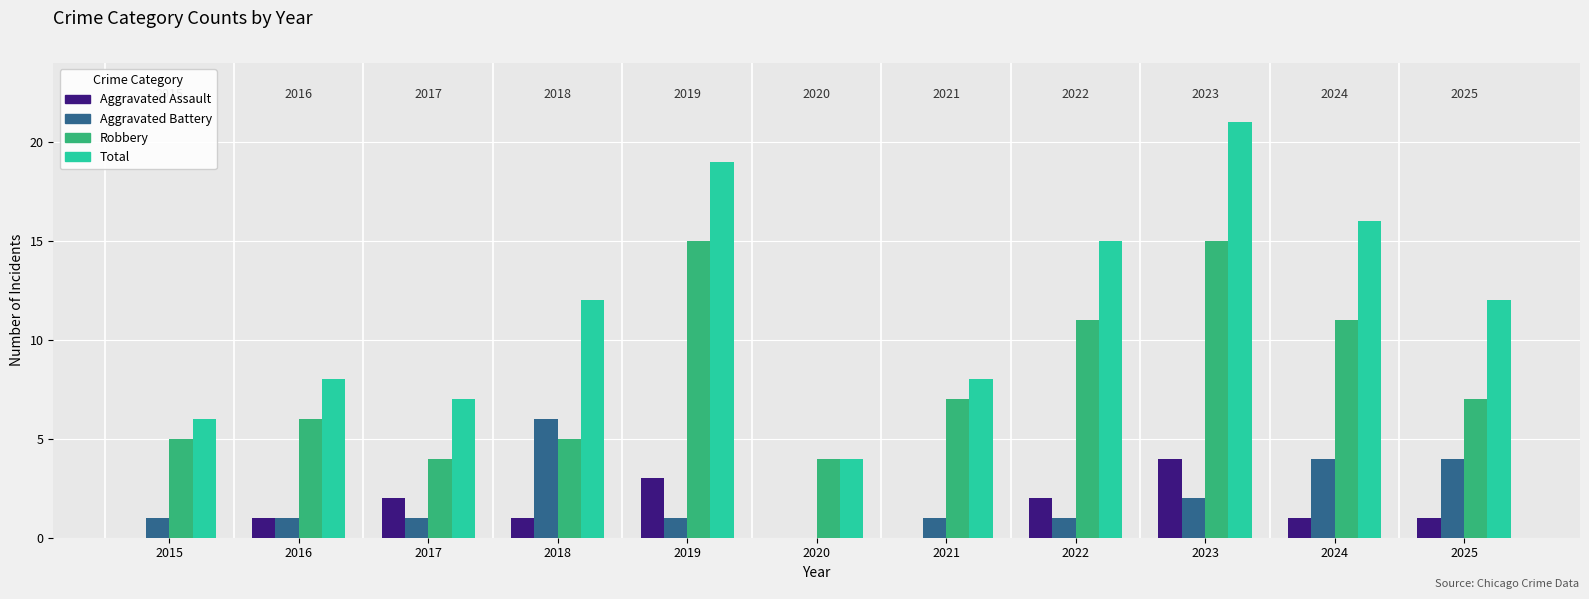

What is the sum of the Aggravated Battery values at 2025 and 2018?

10